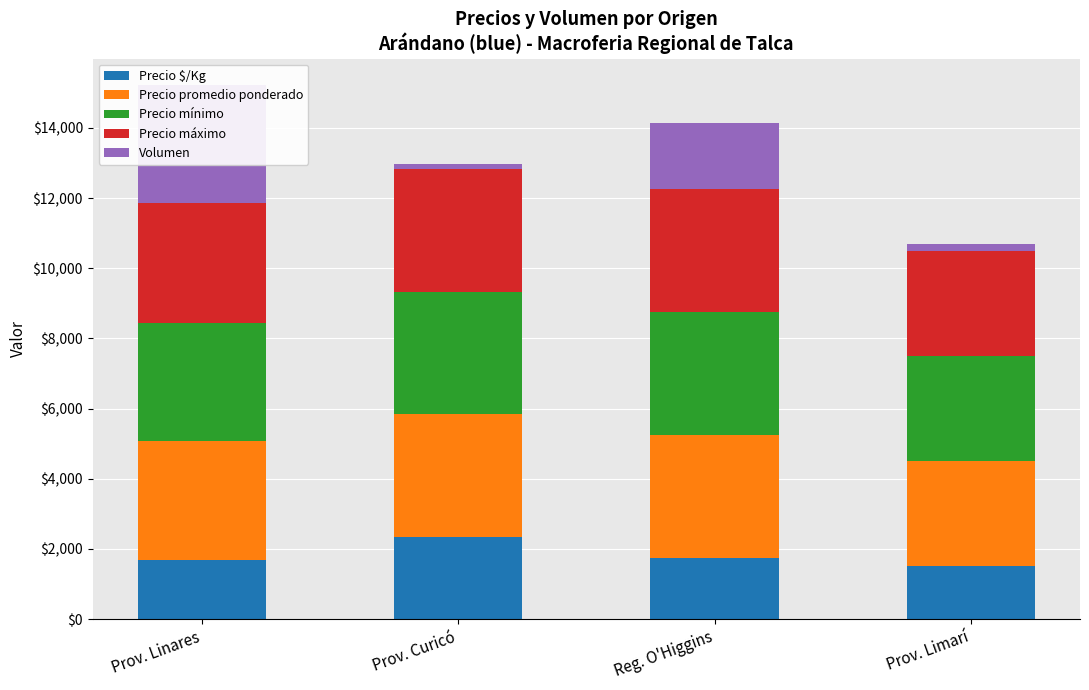

Between Prov. Limarí and Prov. Linares, which is larger?

Prov. Linares